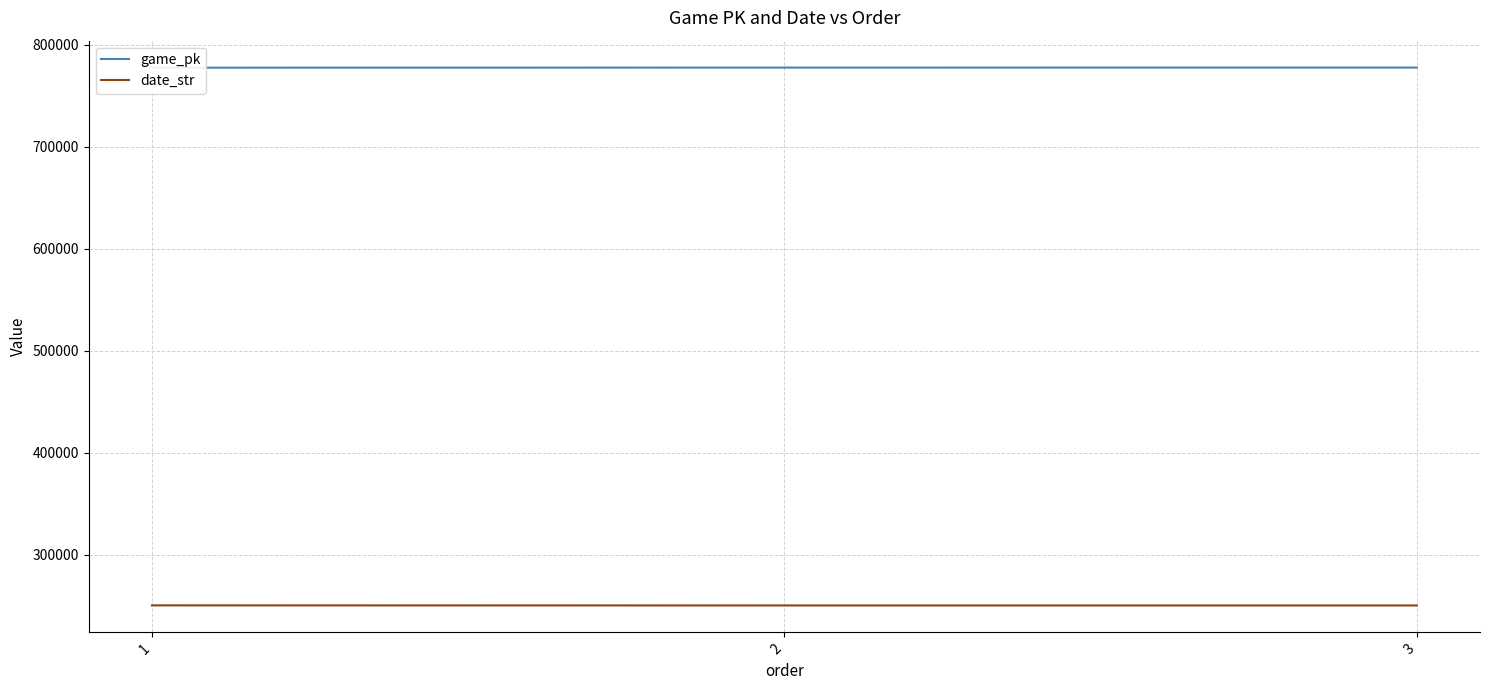

What are all the series names shown in the legend?

game_pk, date_str